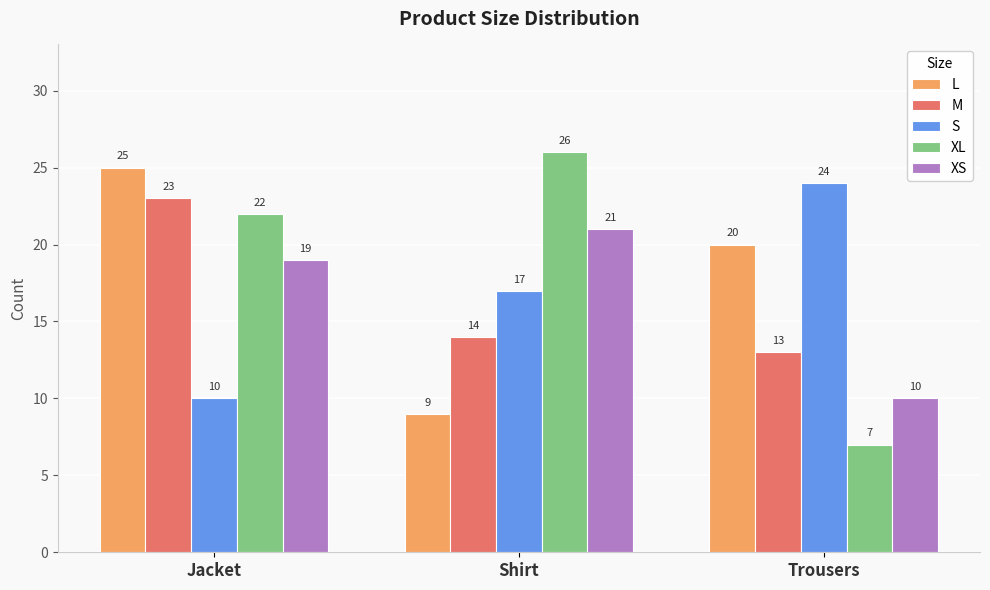

Rank the series at Jacket from highest to lowest value.

L, M, XL, XS, S